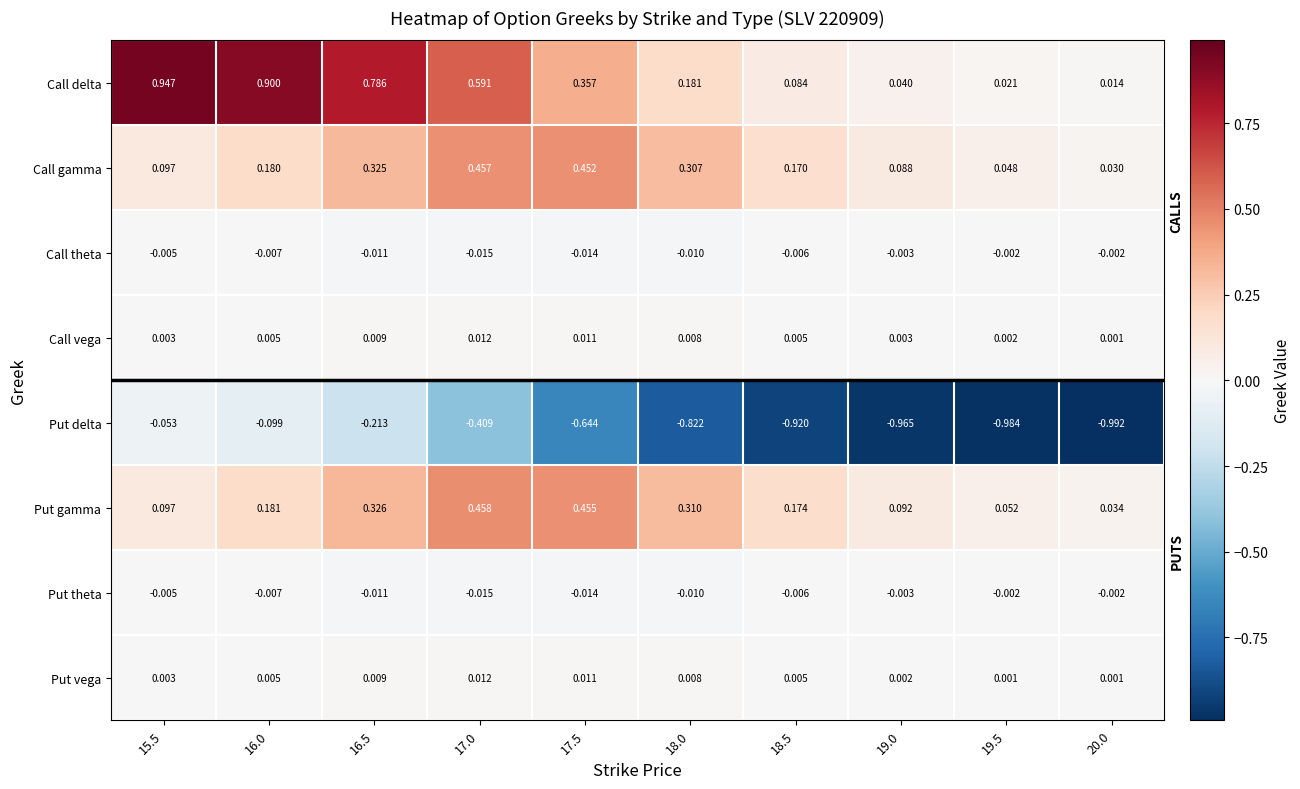

Which series changed the most between 15.5 and 18.5?

Put delta